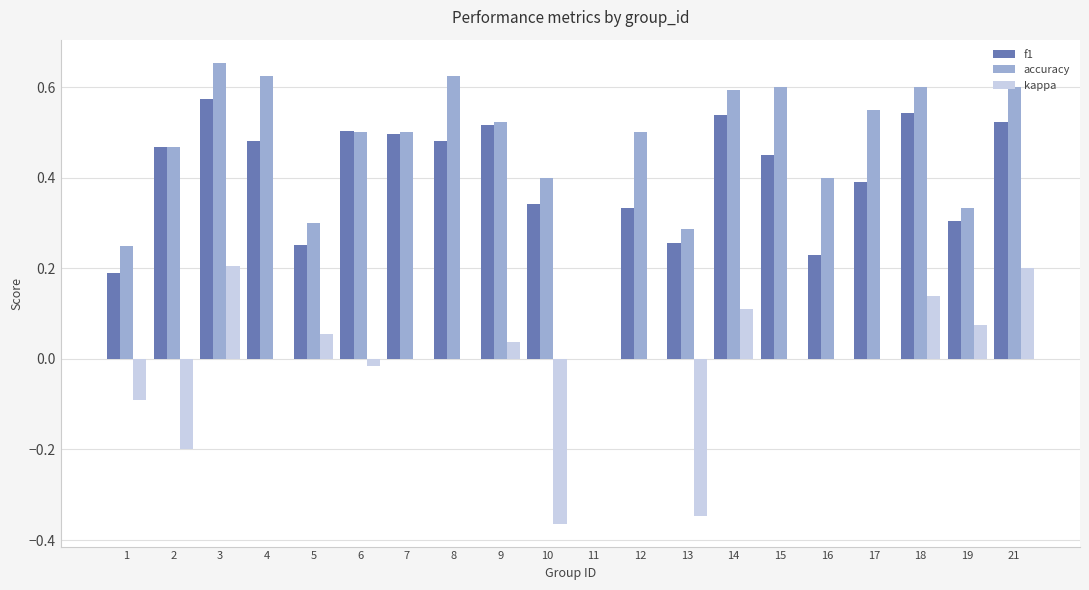

Count the f1 values in the range 0 to 1.

20